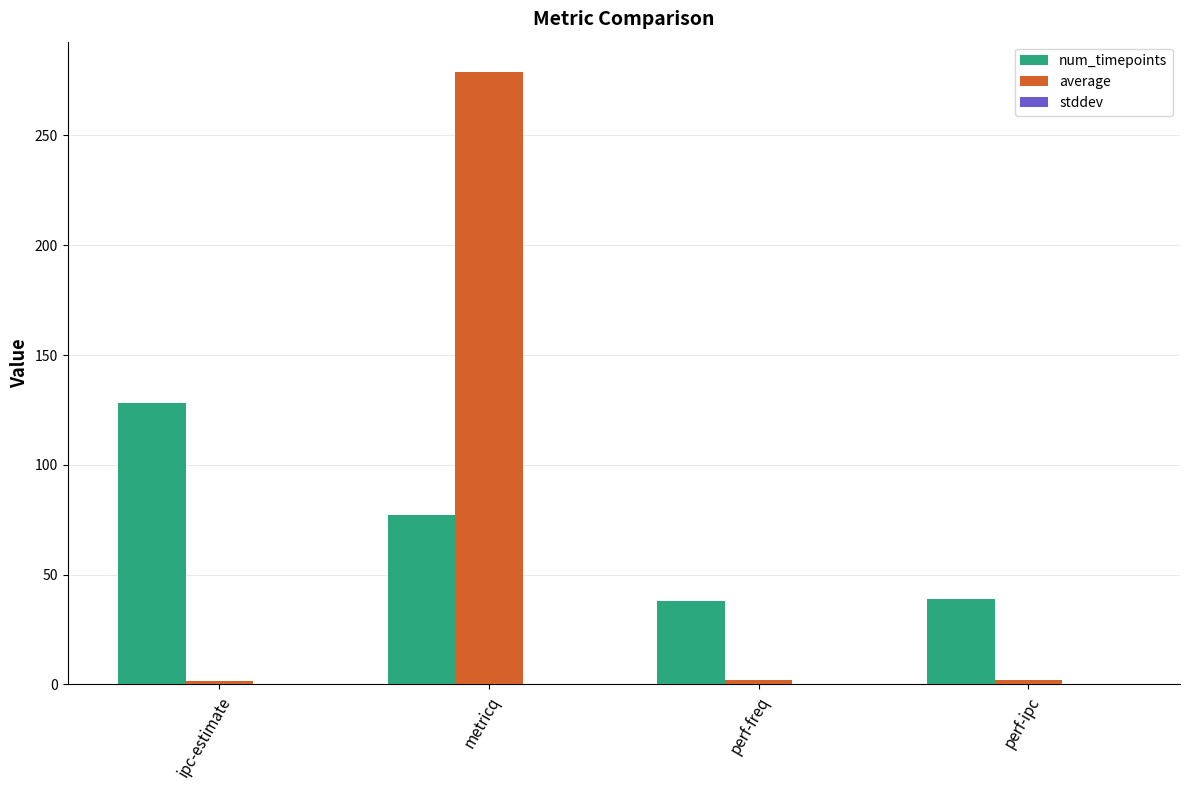

Which category has the highest value across all series?

metricq